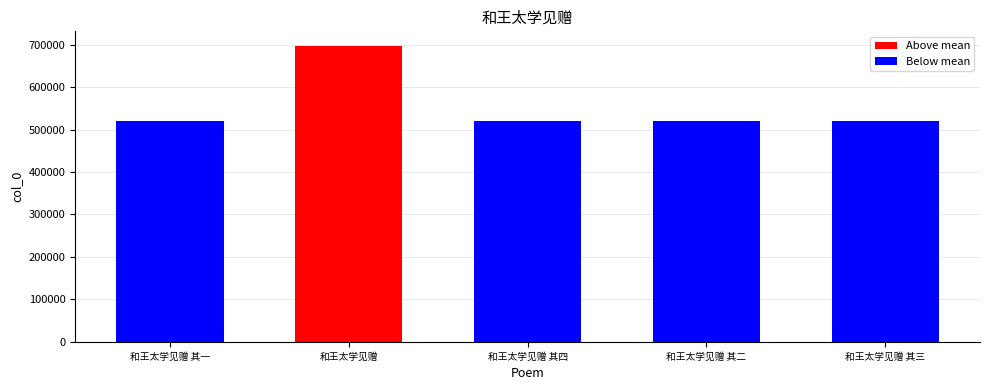

Between 和王太学见赠 其一 and 和王太学见赠, which is larger?

和王太学见赠